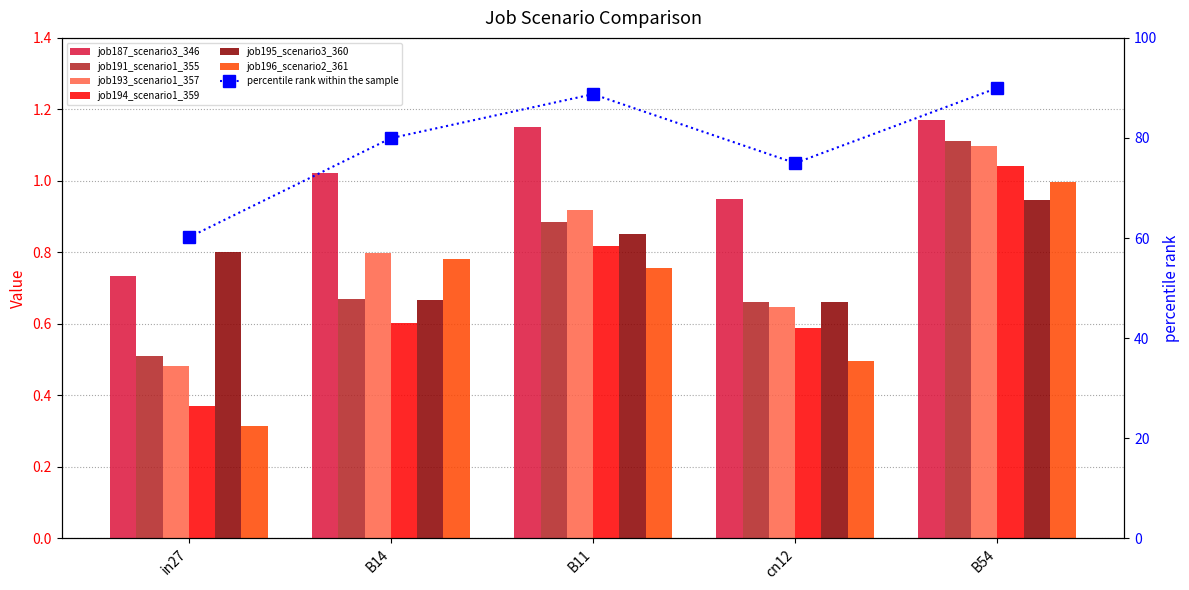

What is the value of the job191_scenario1_355 bar at the 4th from the left?

0.7